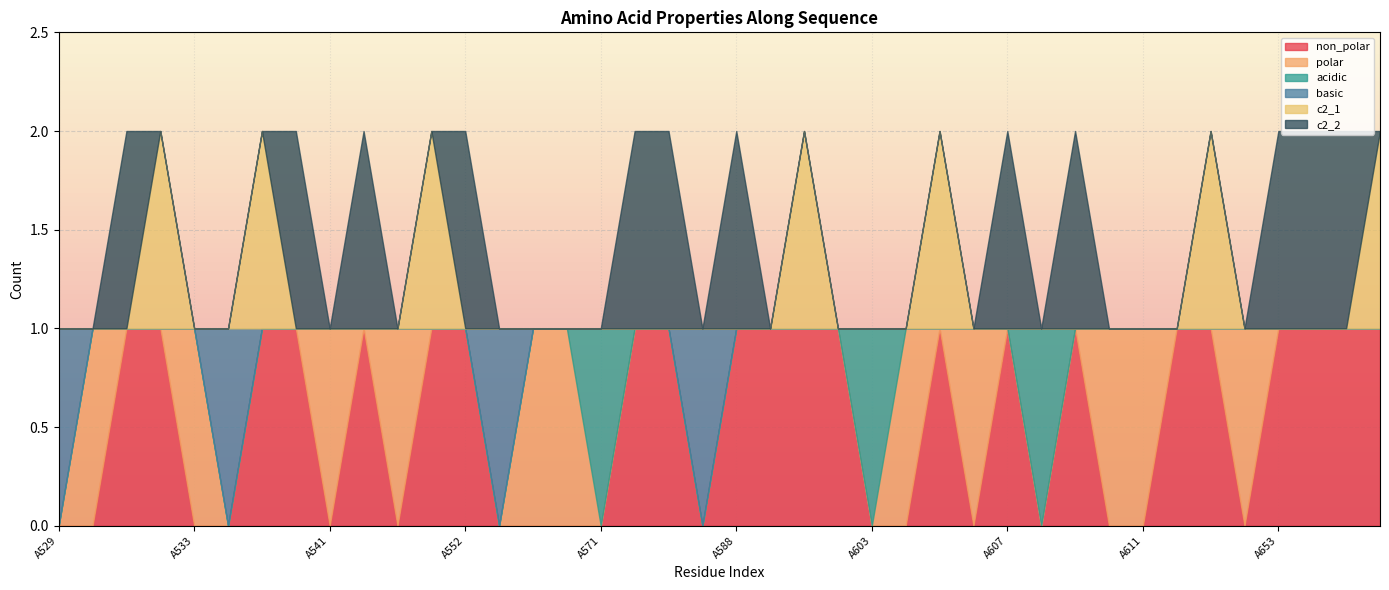

Which series changed the most between A529 and A587?

non_polar